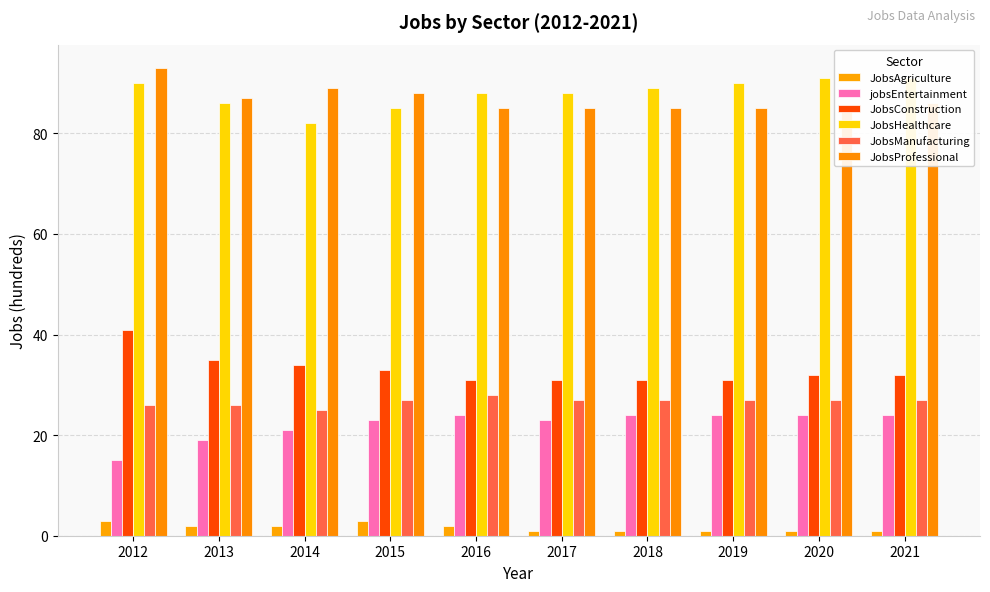

Which series has the widest spread of values?

JobsConstruction